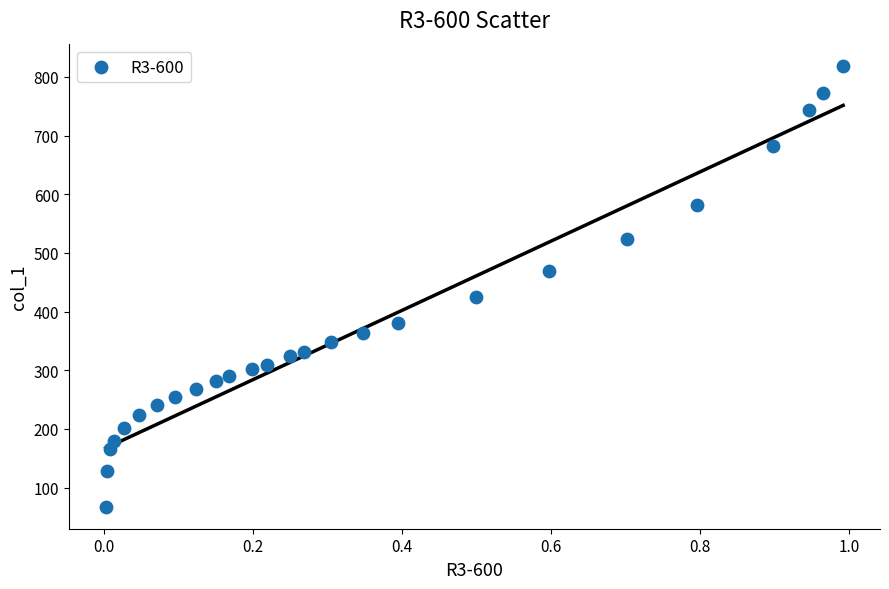

What is the range of Y values (max minus min)?

751.5